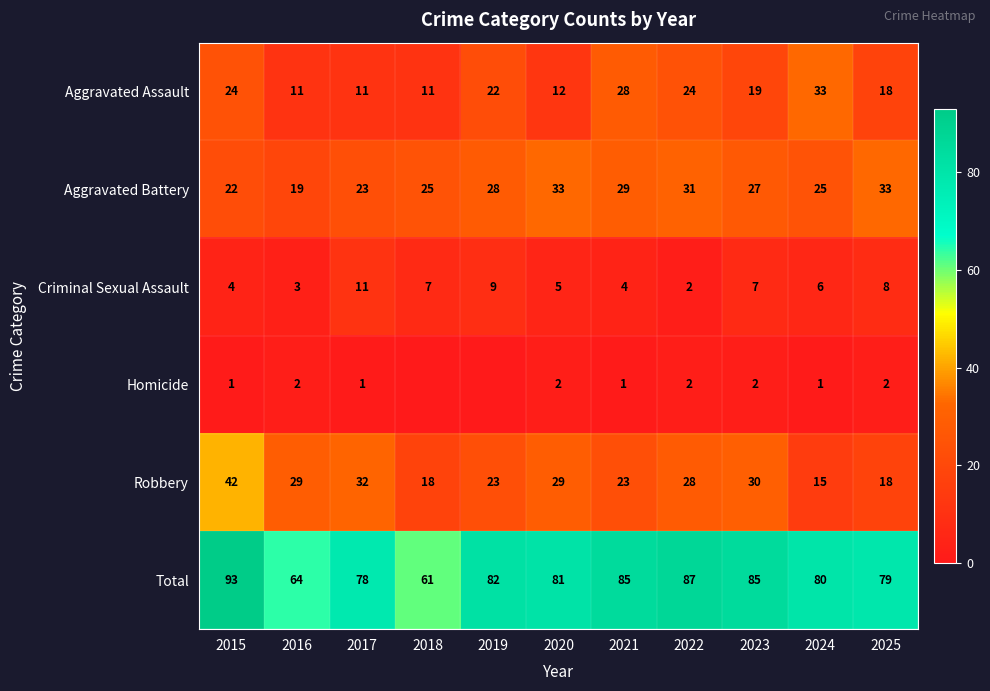

How many values in the Aggravated Battery series are below 27?

5